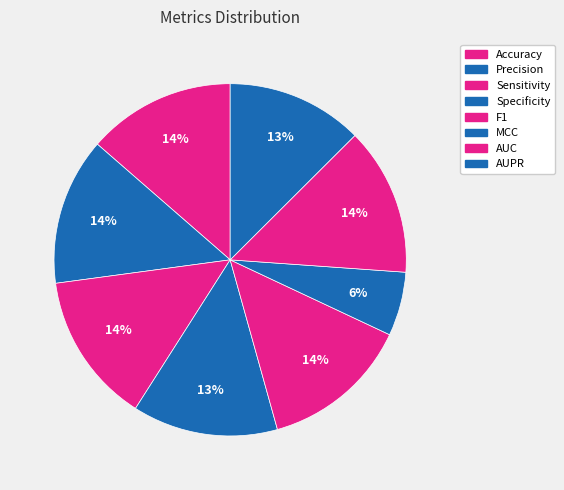

Is it true that Precision is 8% of the pie?

False